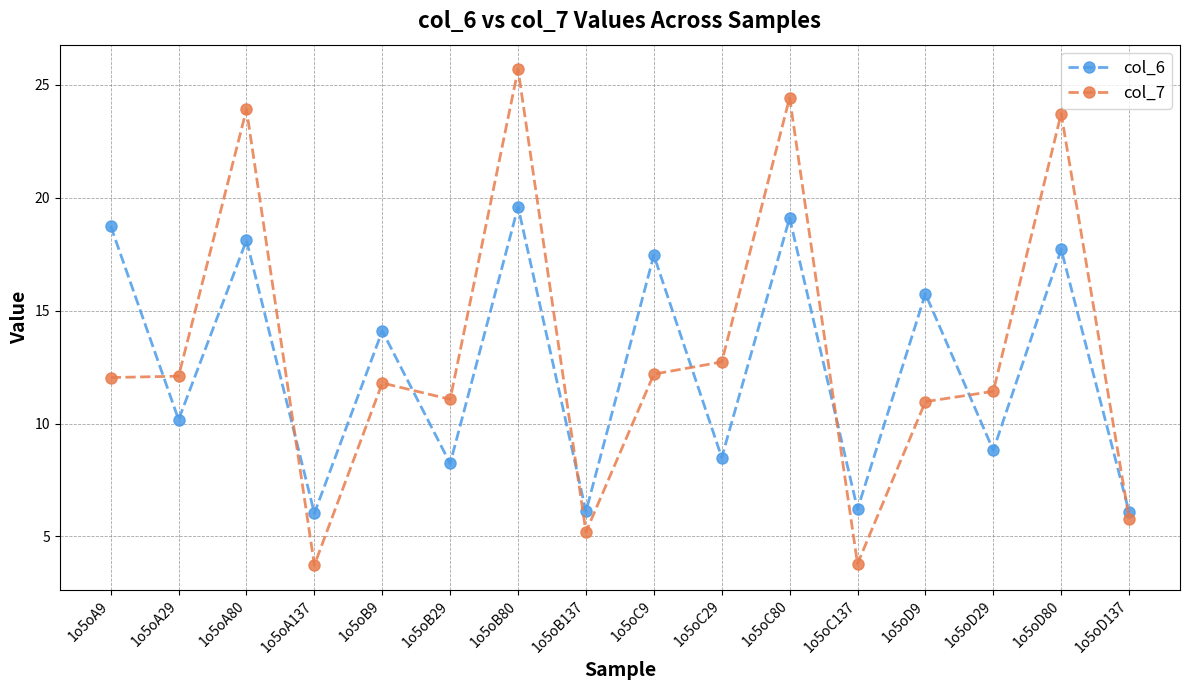

True or false: col_6 has a value of 27.9 at 1o5oD9.

False